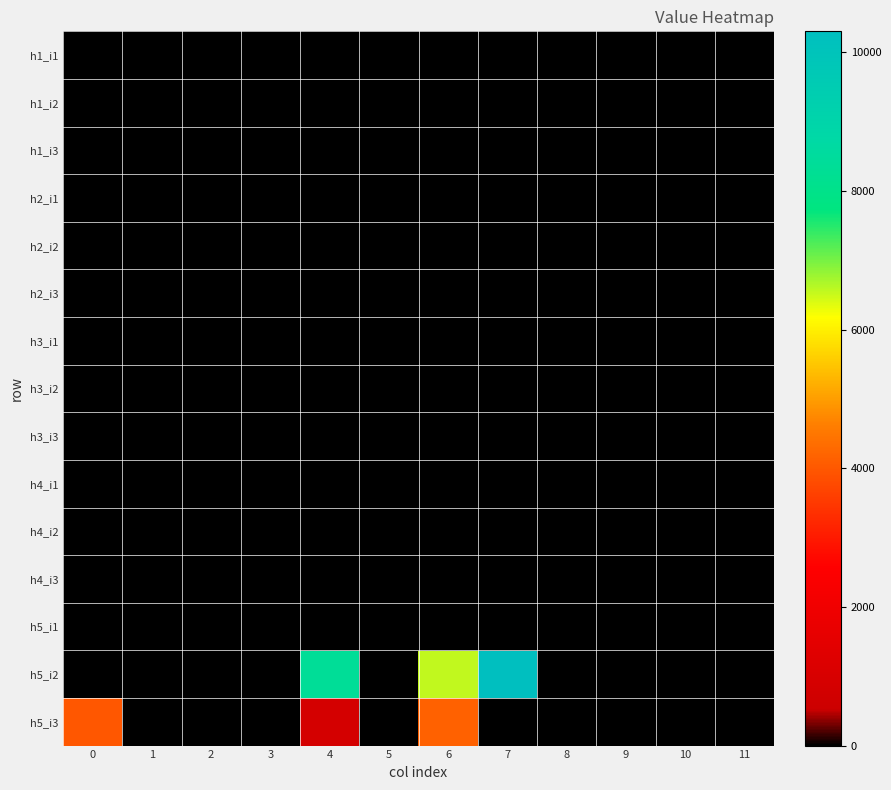

Reading left to right, transcribe all the data shown in this chart.

row_0: 0=0	1=0	2=0	3=0	4=0	5=0	6=0	7=0	8=0	9=0	10=0	11=0
row_1: 0=0	1=0	2=0	3=0	4=0	5=0	6=0	7=0	8=0	9=0	10=0	11=0
row_2: 0=0	1=0	2=0	3=0	4=0	5=0	6=0	7=0	8=0	9=0	10=0	11=0
row_3: 0=0	1=0	2=0	3=0	4=0	5=0	6=0	7=0	8=0	9=0	10=0	11=0
row_4: 0=0	1=0	2=0	3=0	4=0	5=0	6=0	7=0	8=0	9=0	10=0	11=0
row_5: 0=0	1=0	2=0	3=0	4=0	5=0	6=0	7=0	8=0	9=0	10=0	11=0
row_6: 0=0	1=0	2=0	3=0	4=0	5=0	6=0	7=0	8=0	9=0	10=0	11=0
row_7: 0=0	1=0	2=0	3=0	4=0	5=0	6=0	7=0	8=0	9=0	10=0	11=0
row_8: 0=0	1=0	2=0	3=0	4=0	5=0	6=0	7=0	8=0	9=0	10=0	11=0
row_9: 0=0	1=0	2=0	3=0	4=0	5=0	6=0	7=0	8=0	9=0	10=0	11=0
row_10: 0=0	1=0	2=0	3=0	4=0	5=0	6=0	7=0	8=0	9=0	10=0	11=0
row_11: 0=0	1=0	2=0	3=0	4=0	5=0	6=0	7=0	8=0	9=0	10=0	11=0
row_12: 0=0	1=0	2=0	3=0	4=0	5=0	6=0	7=0	8=0	9=0	10=0	11=0
row_13: 0=0	1=0	2=0	3=0	4=8350	5=0	6=6550	7=10300	8=0	9=0	10=0	11=0
row_14: 0=4000	1=0	2=0	3=0	4=850	5=0	6=4150	7=0	8=0	9=0	10=0	11=0